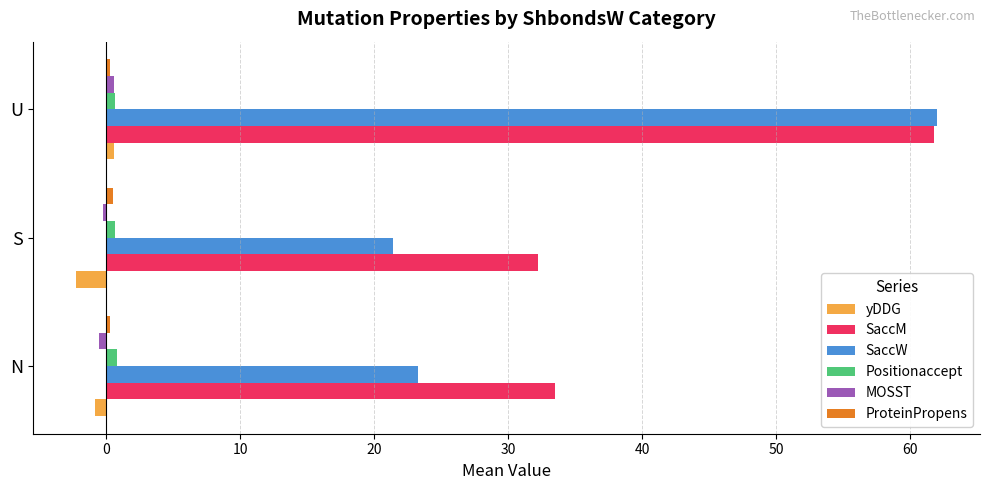

True or false: SaccW has a value of 21.4 at S.

True